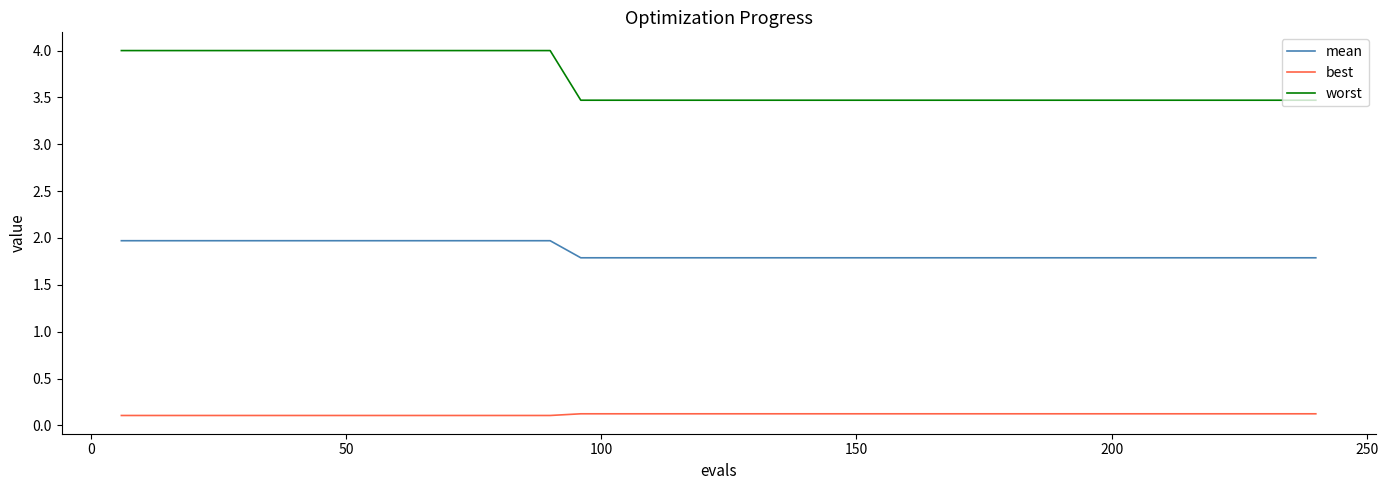

Which series has the largest total across all categories?

worst